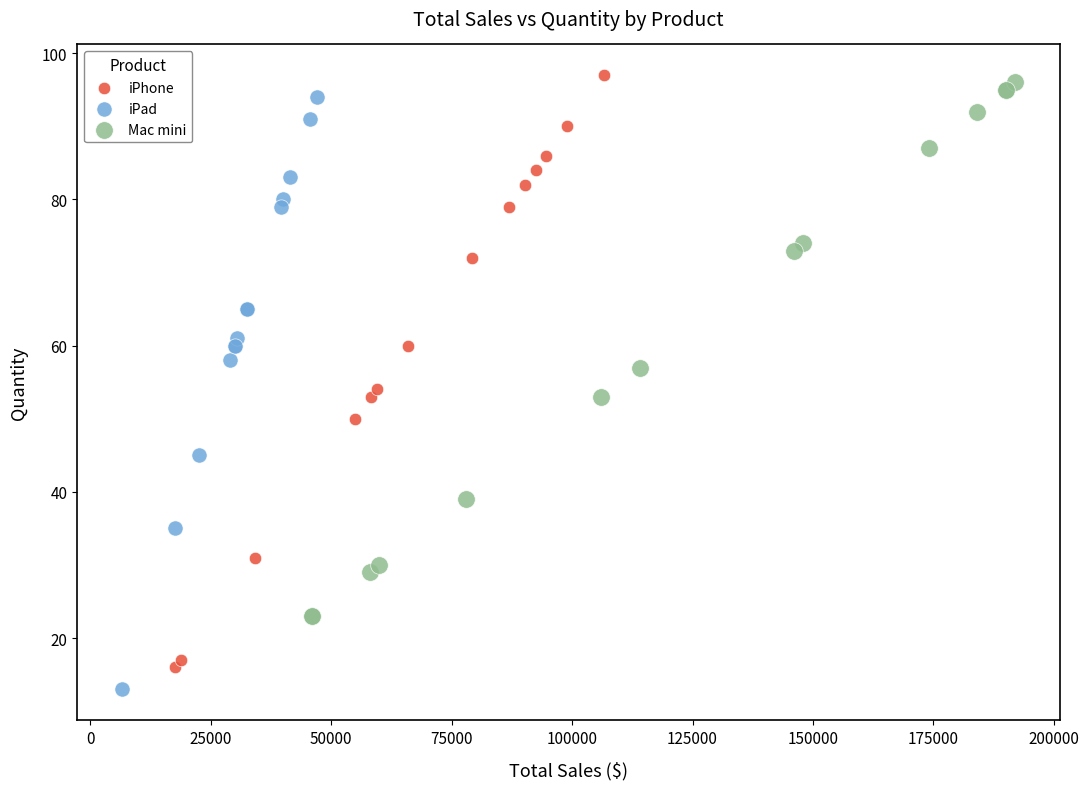

What are all the series names shown in the legend?

iPhone, iPad, Mac mini